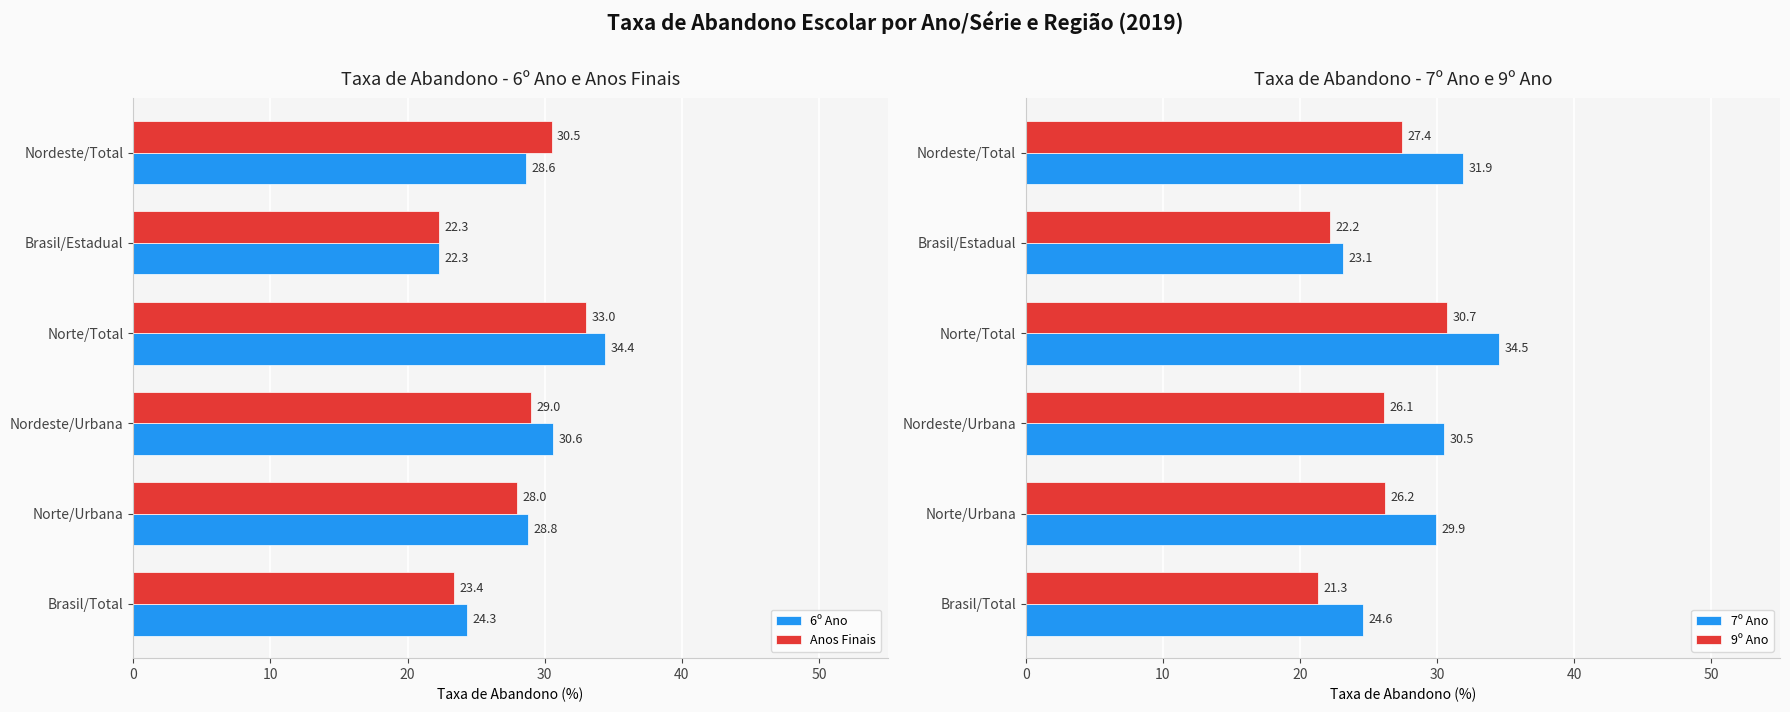

List the labels in order of Anos Finais value, smallest first.

Brasil/Estadual, Brasil/Total, Norte/Urbana, Nordeste/Urbana, Nordeste/Total, Norte/Total